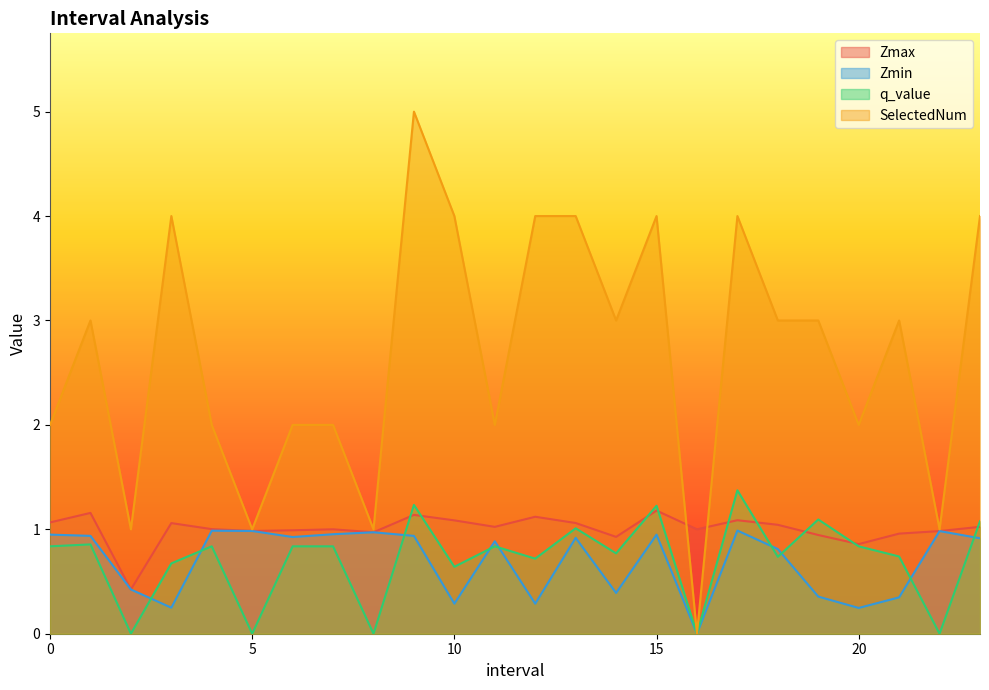

True or false: Zmax and Zmin cross at least once.

False